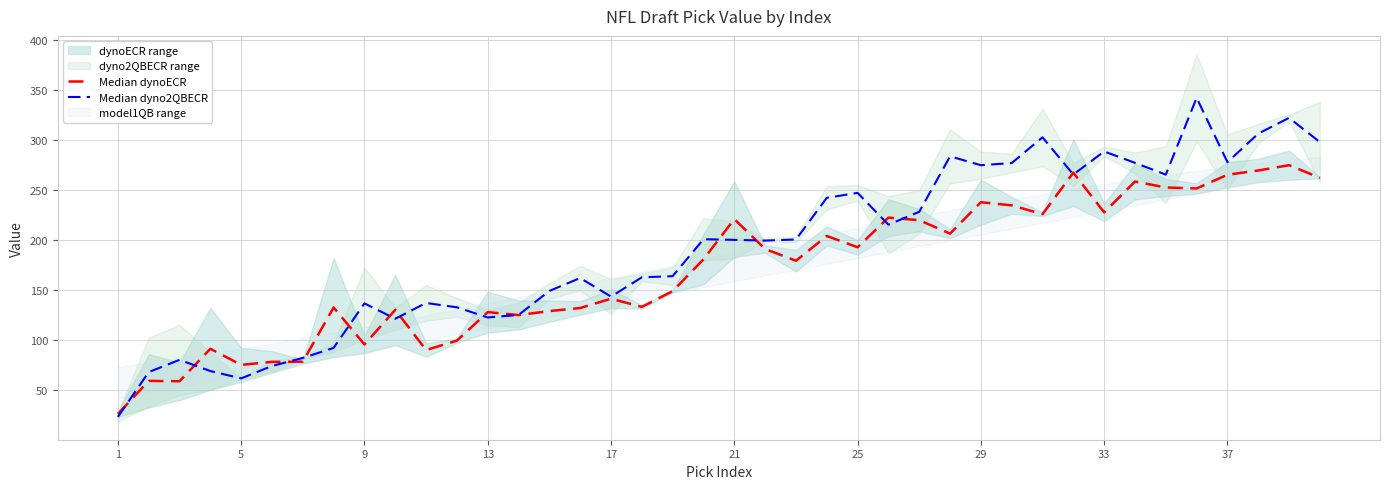

Which category has the lowest value in the Median dyno2QBECR series?

1